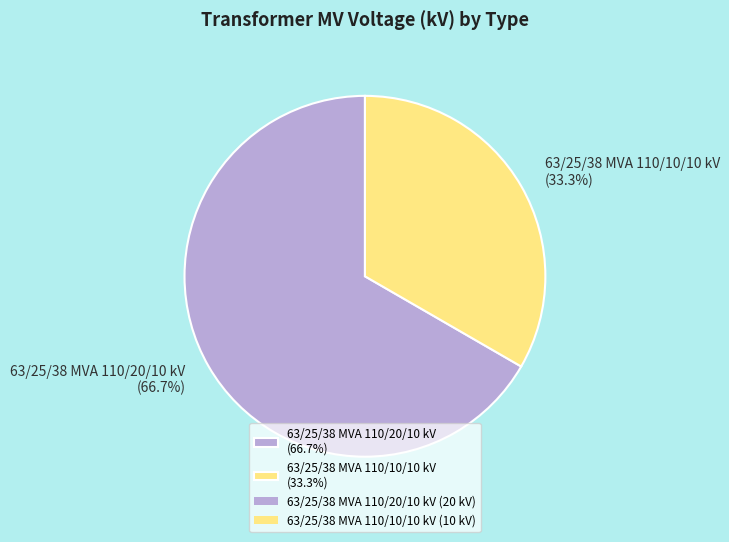

Which slice represents more than half of the pie?

63/25/38 MVA 110/20/10 kV